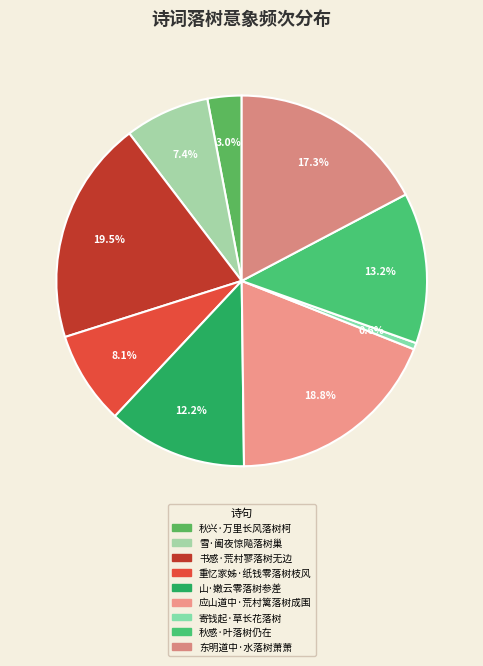

Does 寄钱起·草长花落树 account for over 50% of the chart?

No